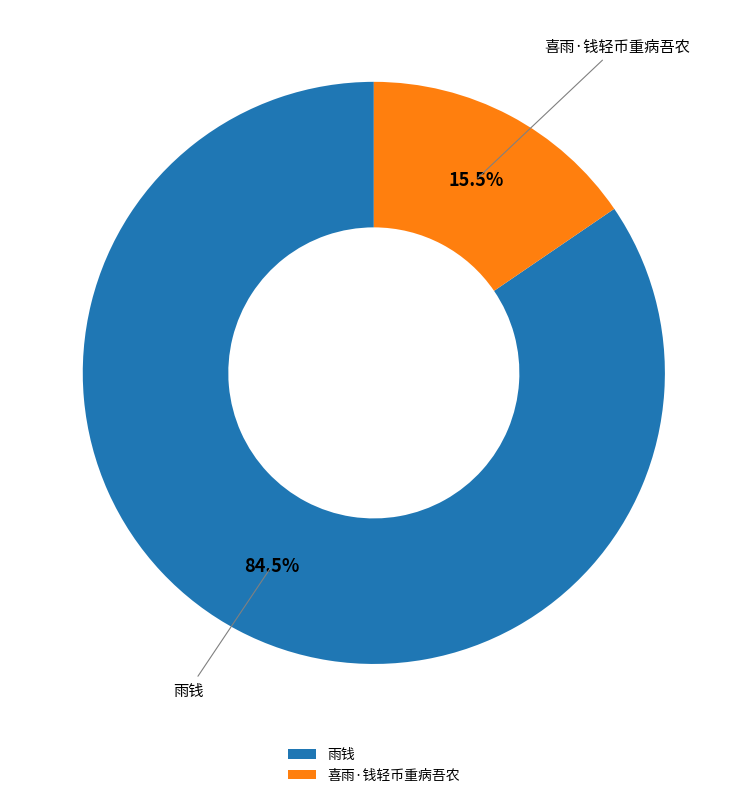

Between 喜雨·钱轻币重病吾农 and 雨钱, which is larger?

雨钱